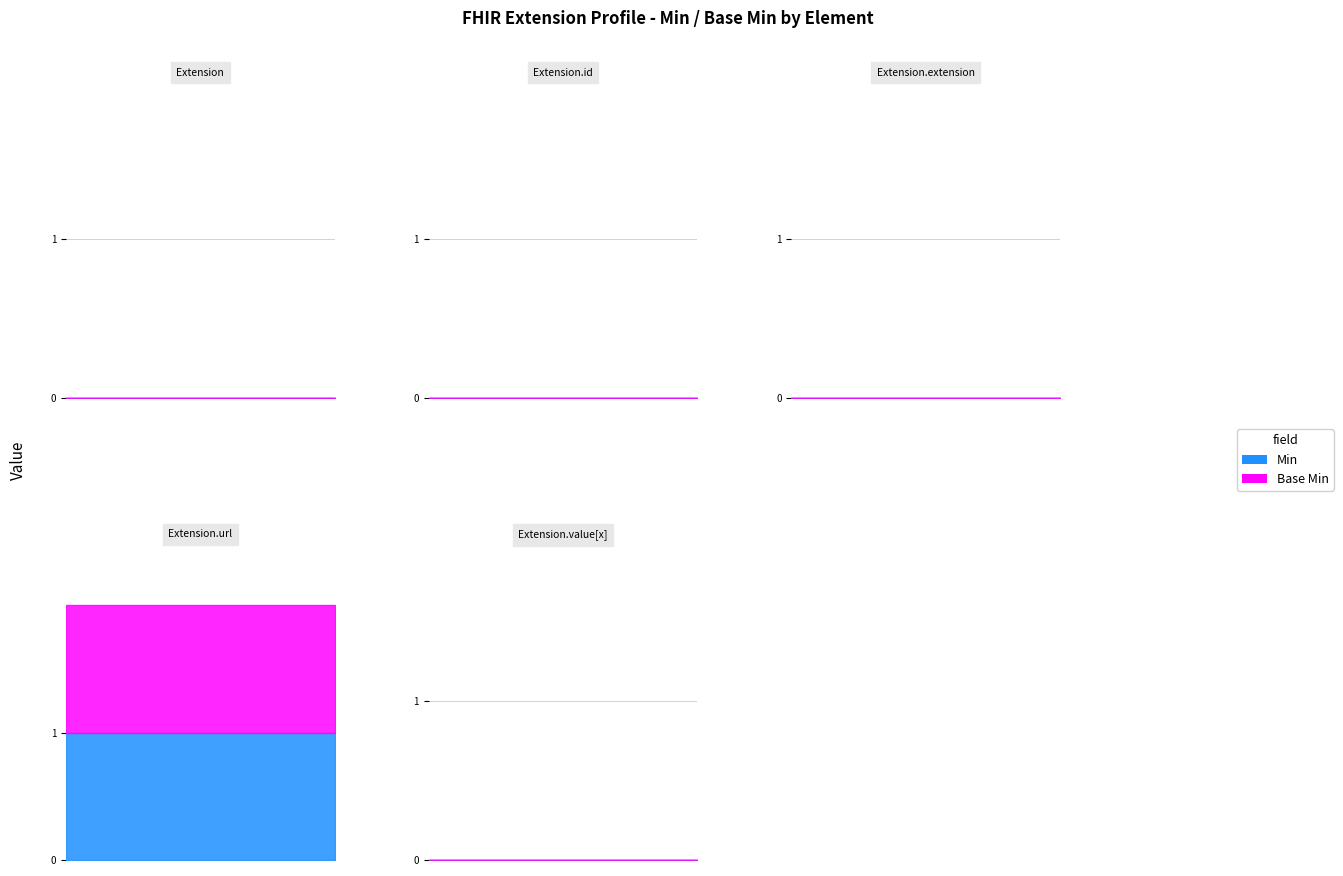

What is the label of the 5th point from the left?

Extension.value[x]